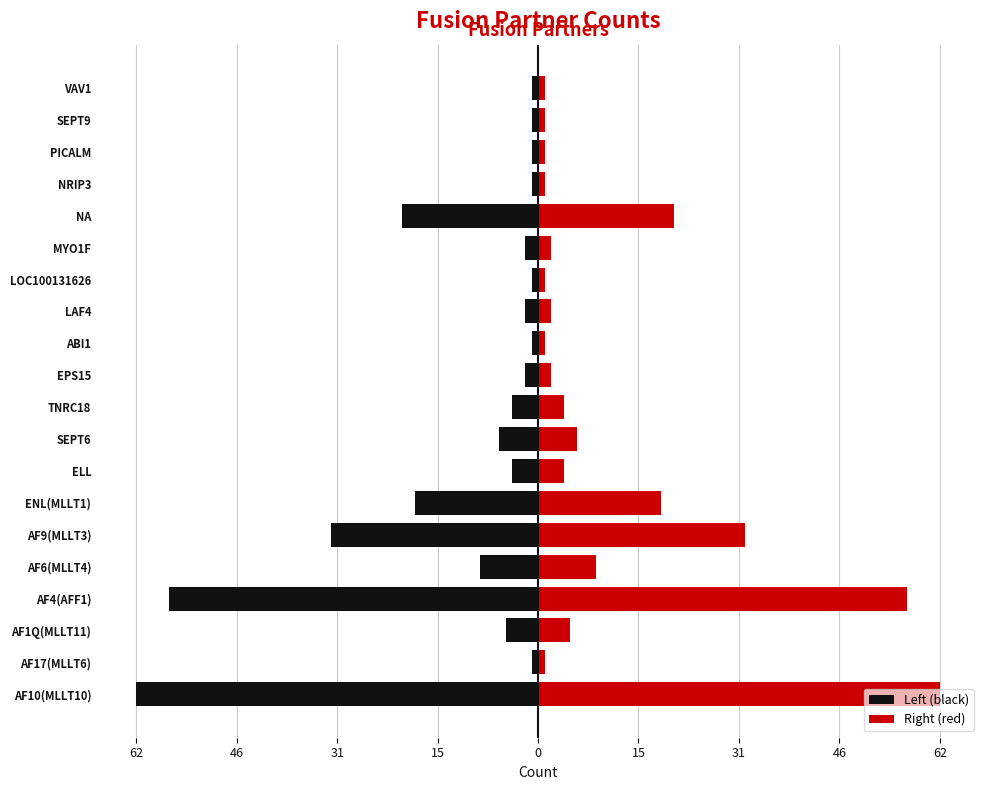

What is the value of the Left (black) bar at the 10th from the left?

-4